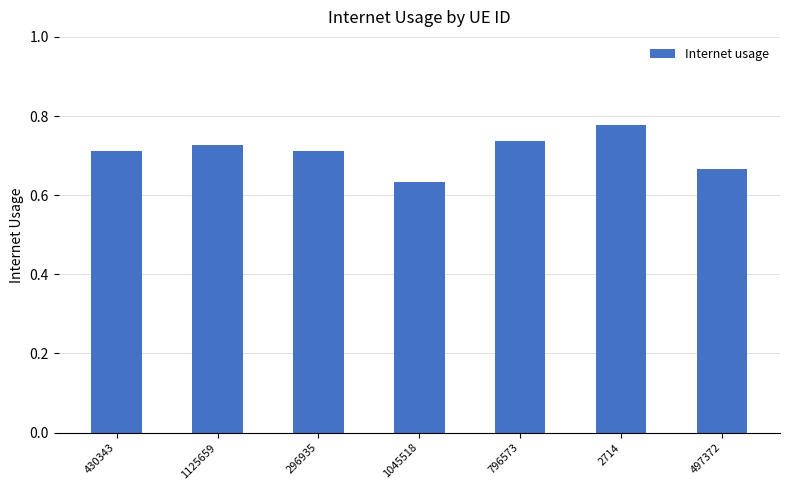

How many data points does each series have?

7